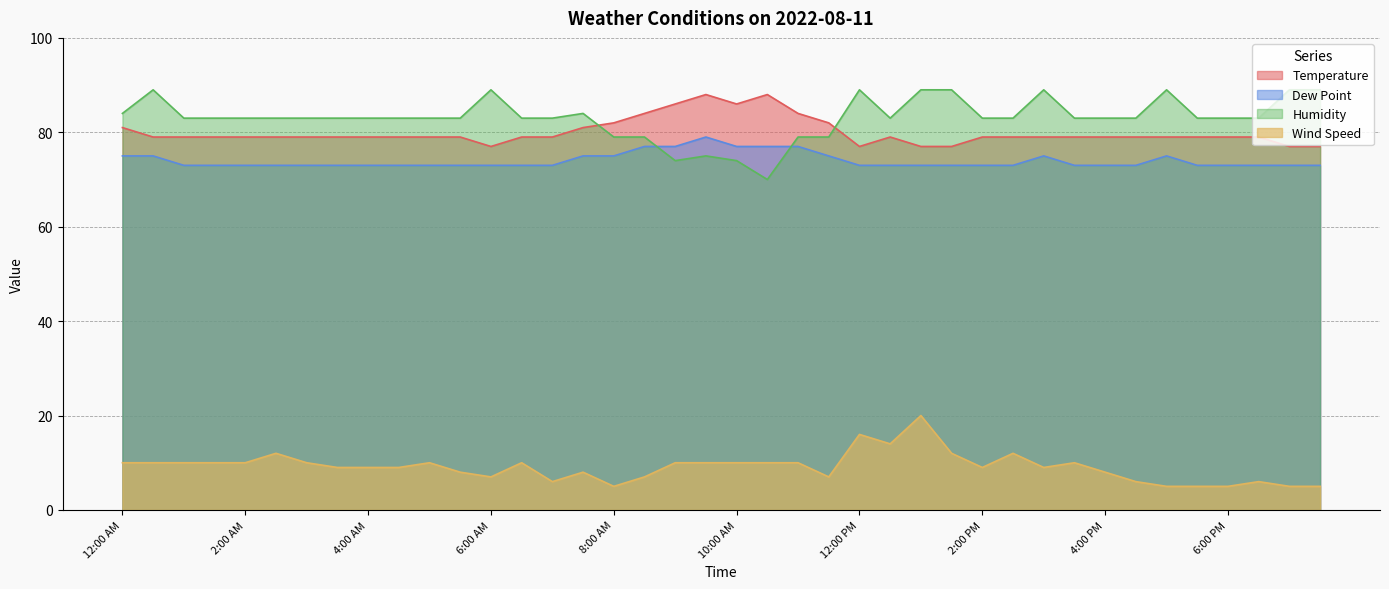

True or false: Temperature and Dew Point intersect in this chart.

False